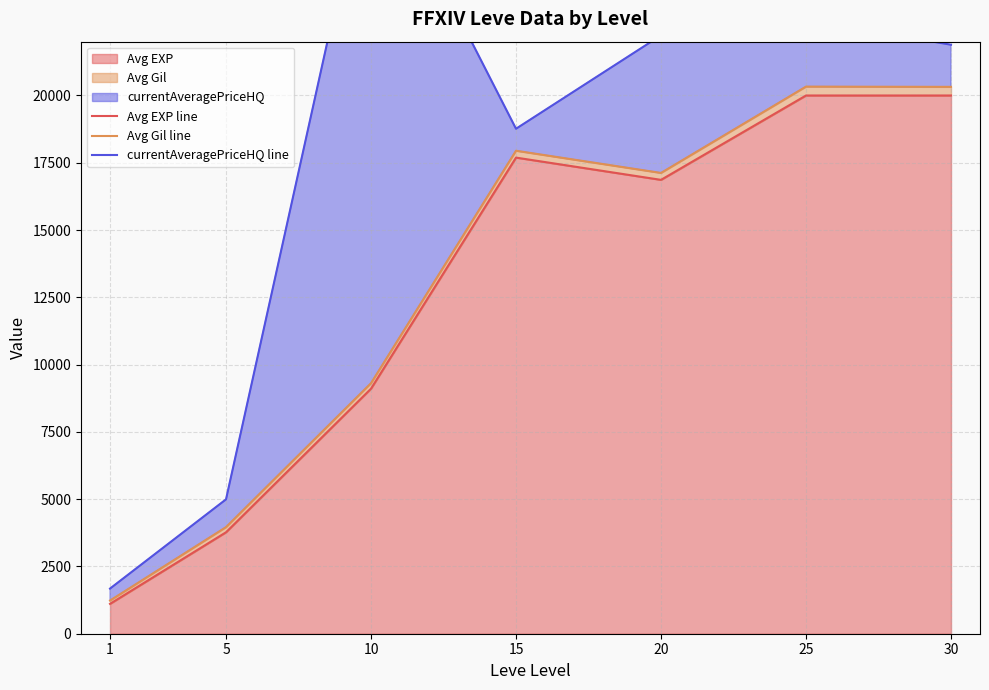

Reading left to right, transcribe all the data shown in this chart.

Avg EXP line: 1110.0	3770.0	9106.7	17692.0	16865.0	20000.0	20000.0
Avg Gil line: 1232.5	3960.7	9309.5	17946.8	17122.0	20329.7	20320.8
currentAveragePriceHQ line: 1677.3	4992.9	29309.5	18764.0	22234.1	22810.3	21885.8